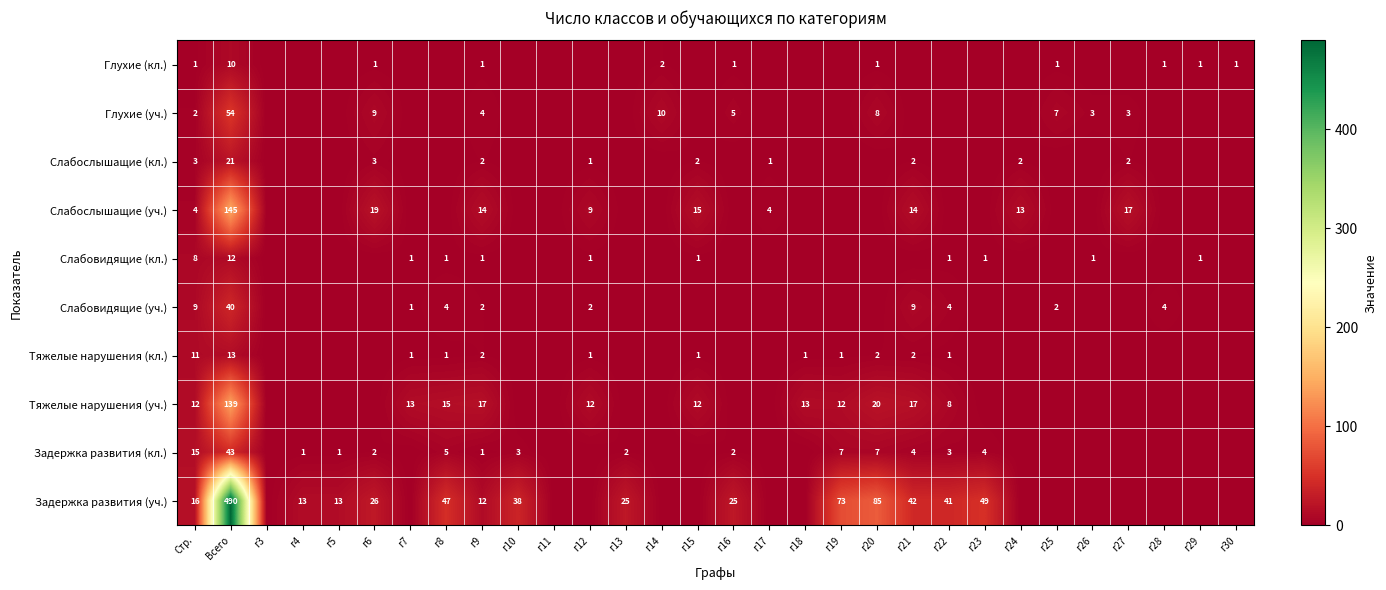

Is the value of Слабослышащие (кл.) at г27 greater than the value of Глухие (уч.) at Всего?

No